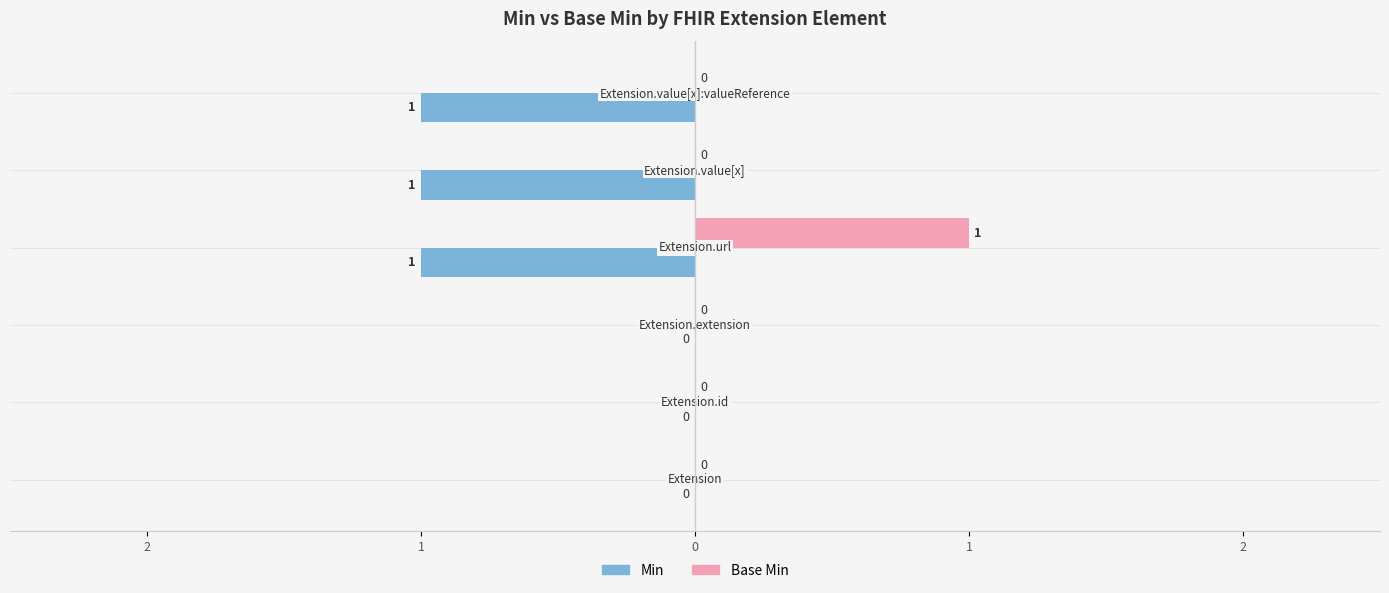

What are all the series names shown in the legend?

Min, Base Min